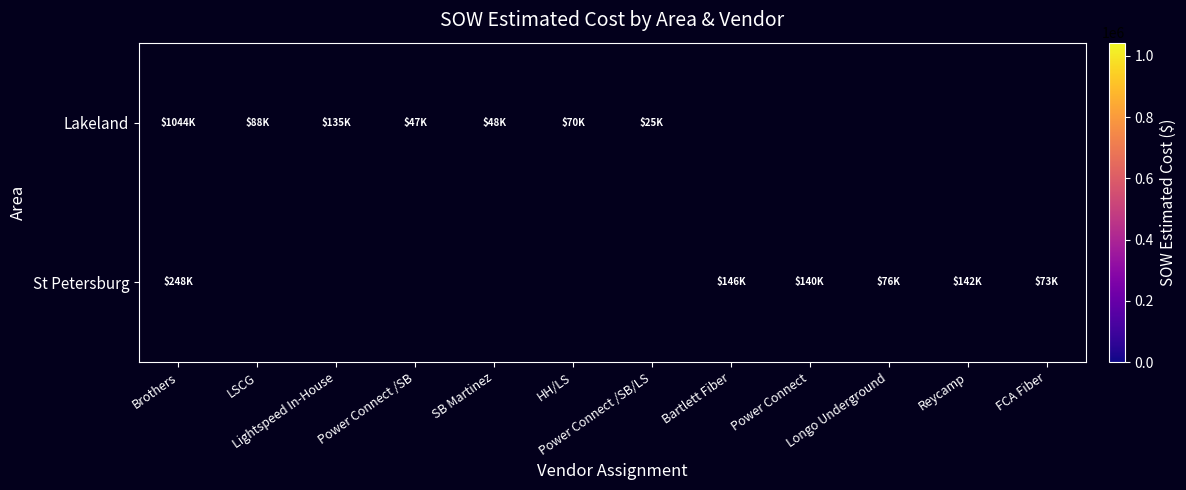

Between Power Connect /SB and HH/LS, which series saw the biggest shift?

Lakeland